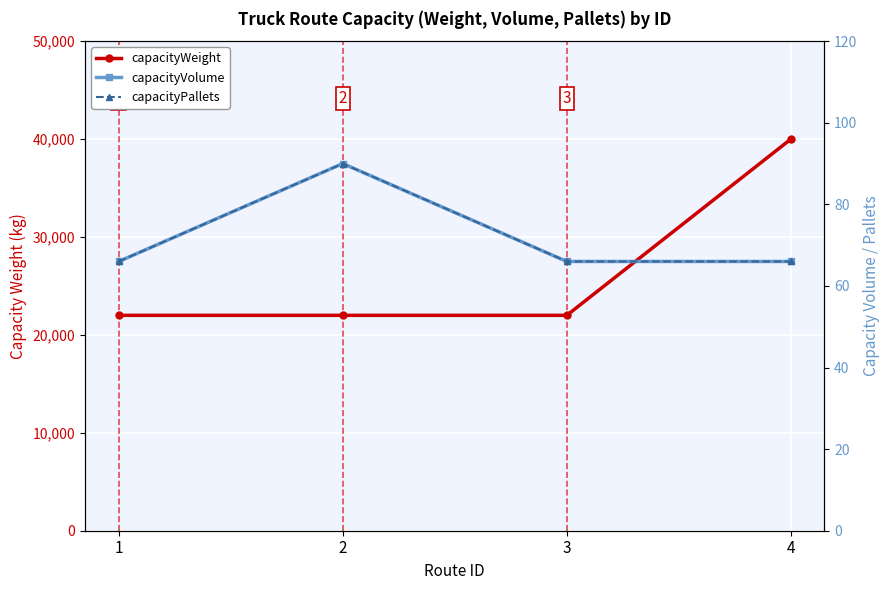

What are all the series names shown in the legend?

capacityWeight, capacityVolume, capacityPallets